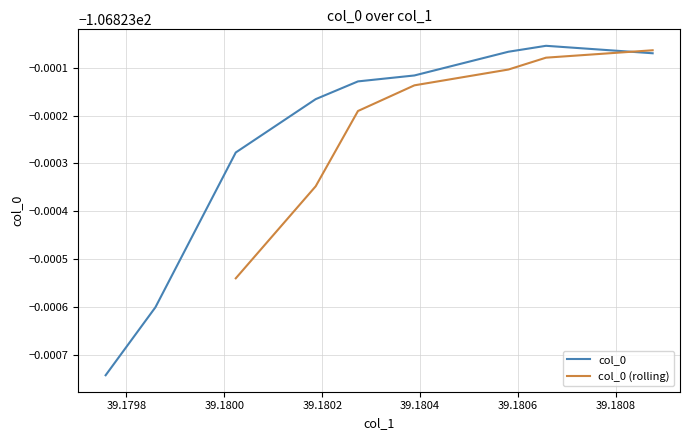

The chart shows a value of -106.8 at 39.18038829999997. True or false?

True